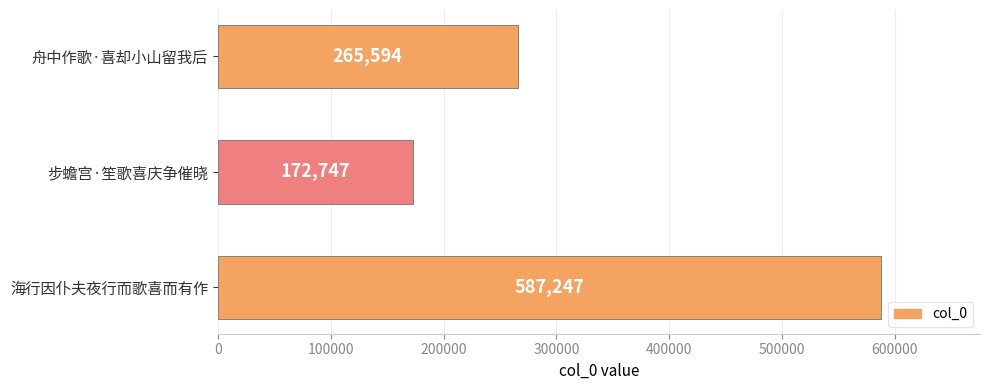

Rank the categories by value from highest to lowest.

海行因仆夫夜行而歌喜而有作, 舟中作歌·喜却小山留我后, 步蟾宫·笙歌喜庆争催晓